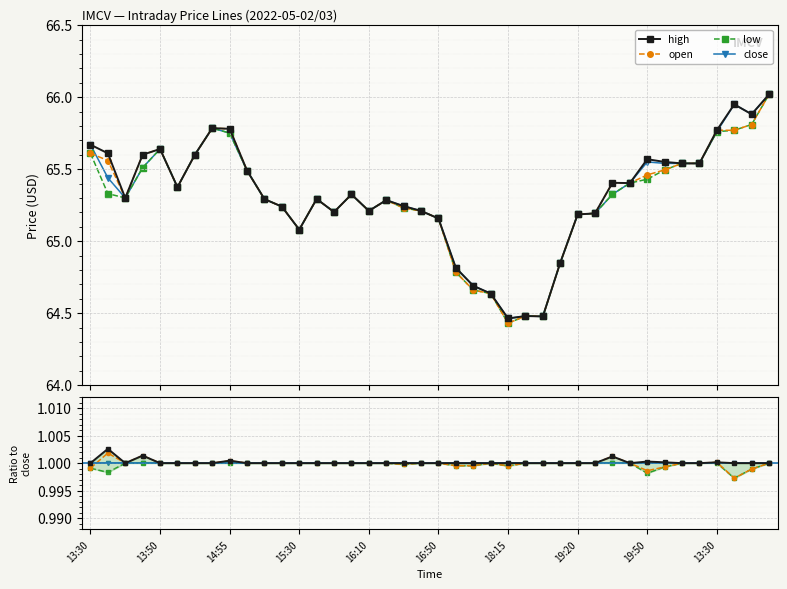

At which category does low reach its first local valley?

13:50